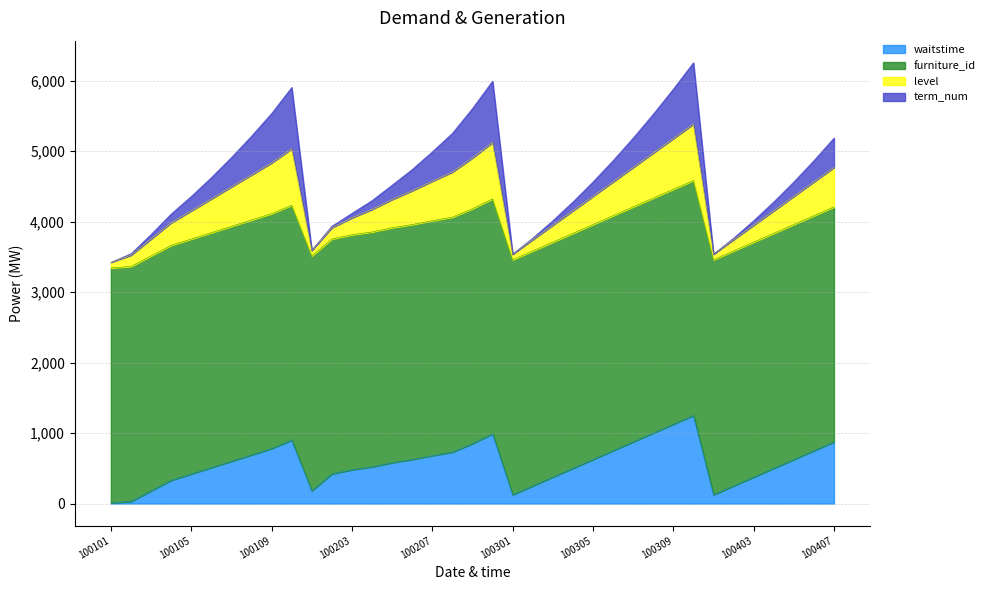

What is the maximum value for waitstime?

1250.0